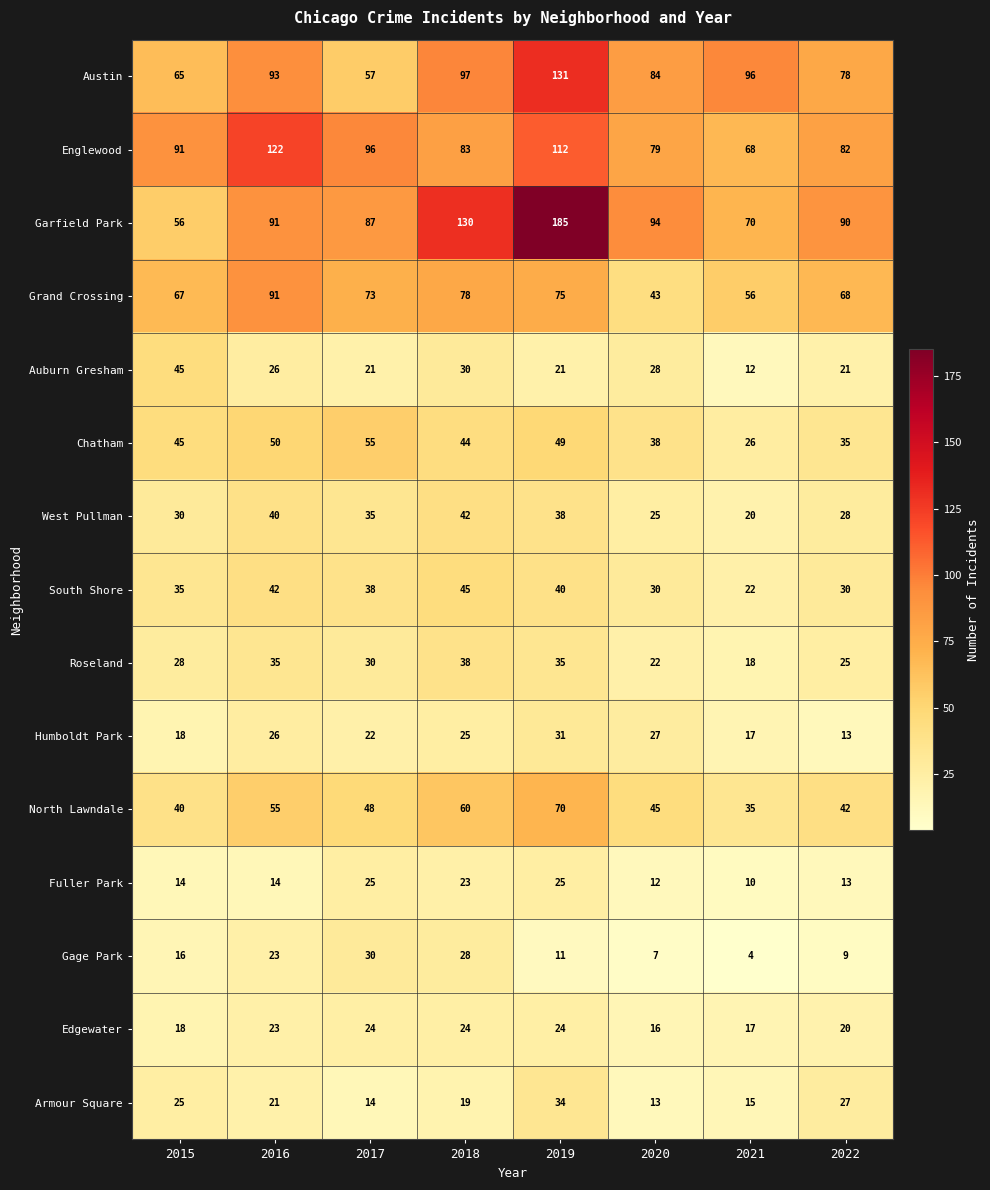

How many Edgewater values are between 18 and 24?

6